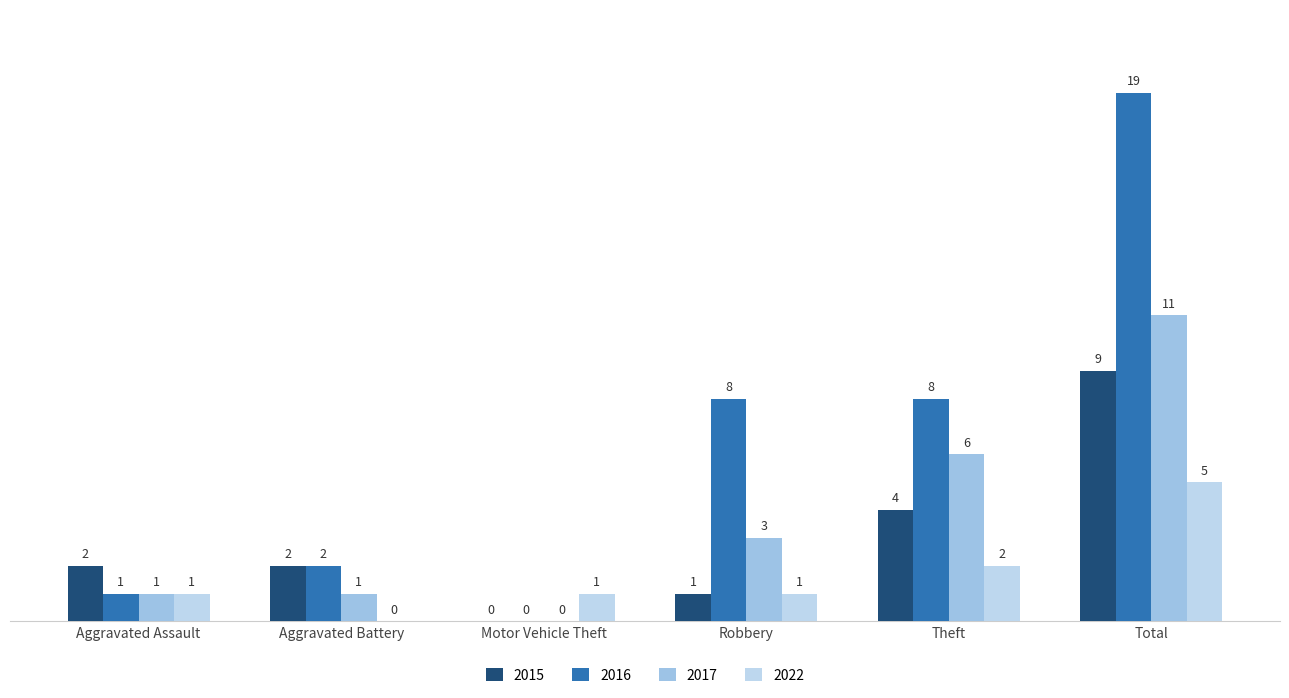

Rank the categories by 2017 value from lowest to highest.

Motor Vehicle Theft, Aggravated Assault, Aggravated Battery, Robbery, Theft, Total